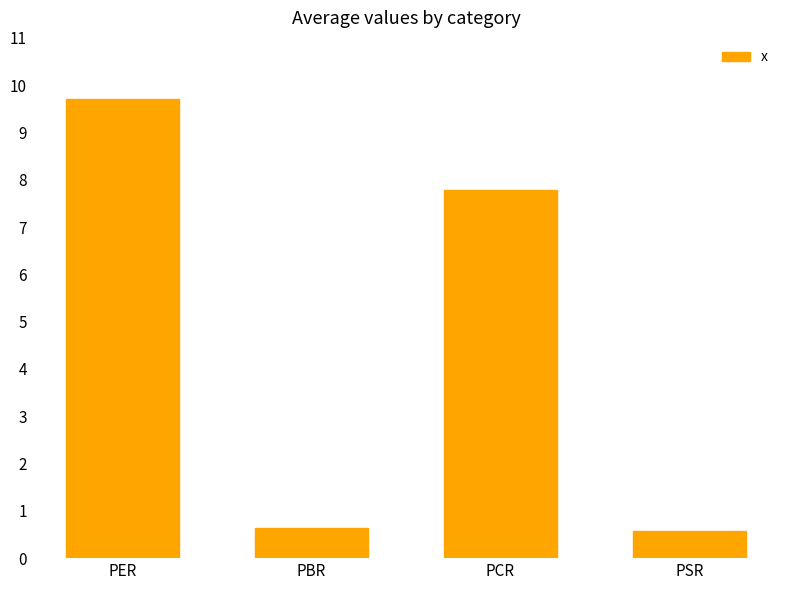

What is the change in value from PBR to PCR?

+7.2